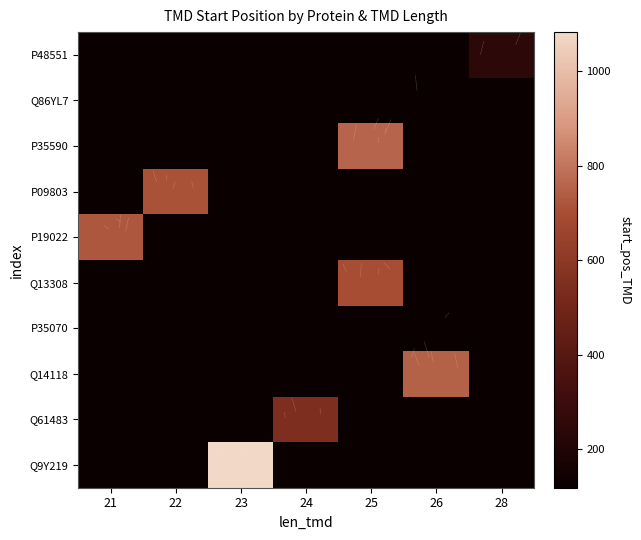

At how many categories does at least one series exceed 1076?

1